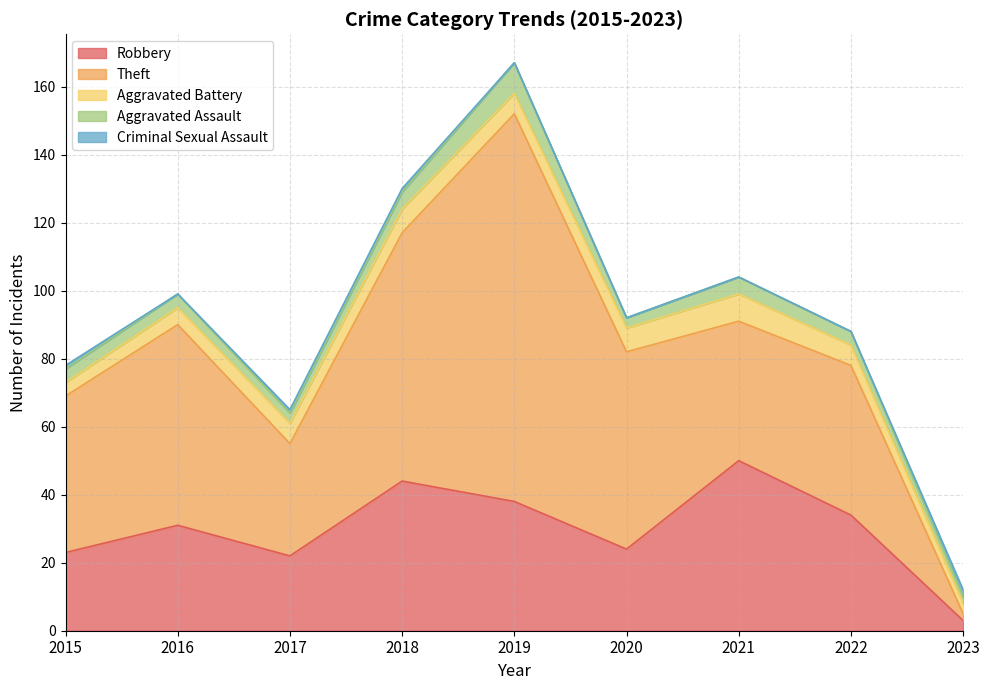

What is the difference between the maximum and minimum values in the Aggravated Battery series?

5